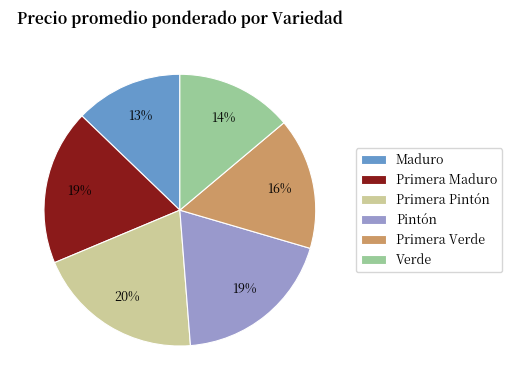

Is it true that Maduro is 13% of the pie?

True